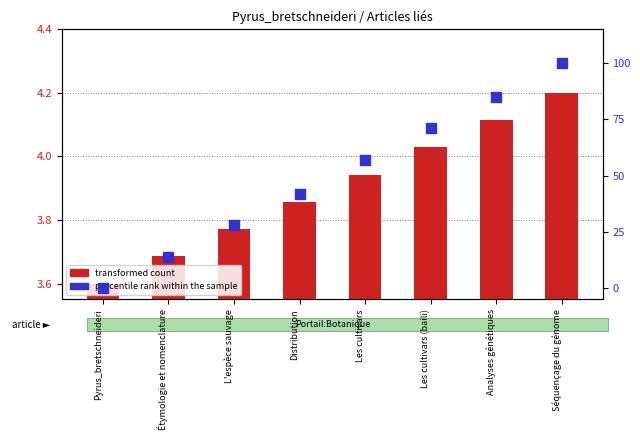

Which series has the largest Y range (max minus min)?

percentile rank within the sample